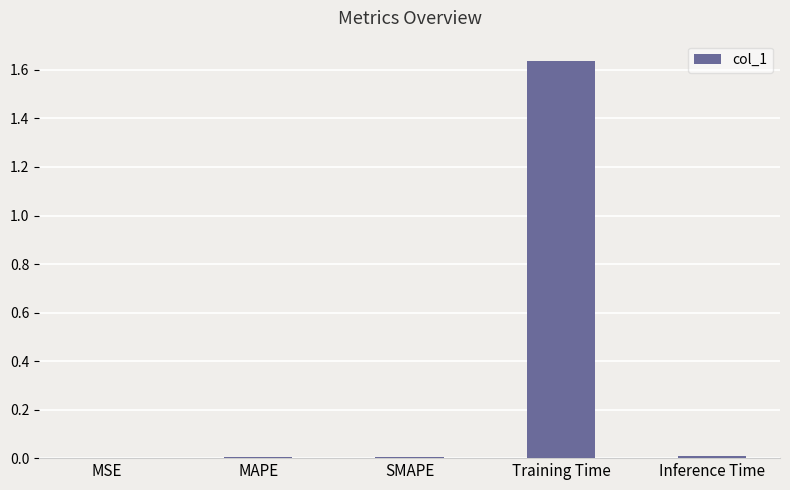

Which label corresponds to the largest value in the chart?

Training Time